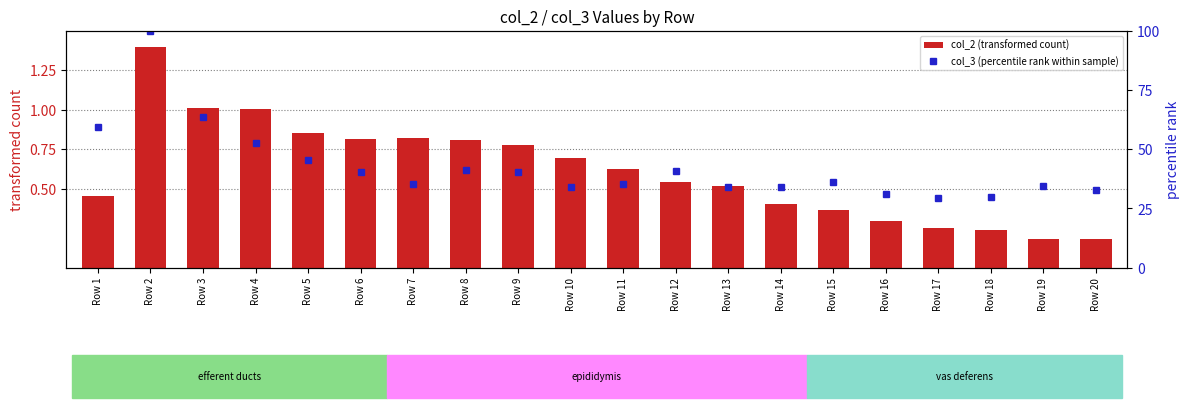

Is it true that col_3 (percentile rank within sample) equals 35.5 at Row 11?

True